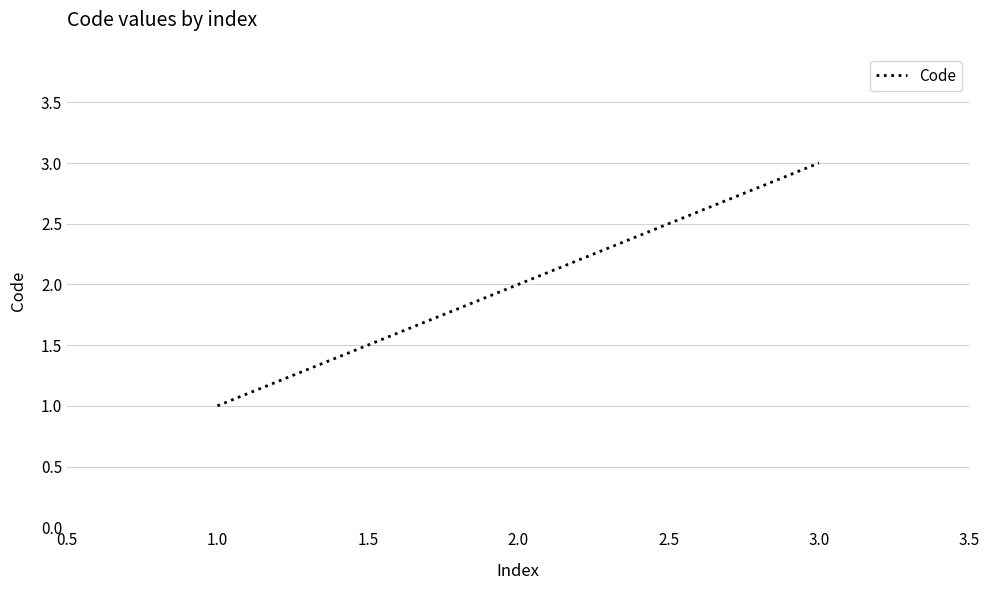

The chart shows a value of 2 at 2.0. True or false?

True